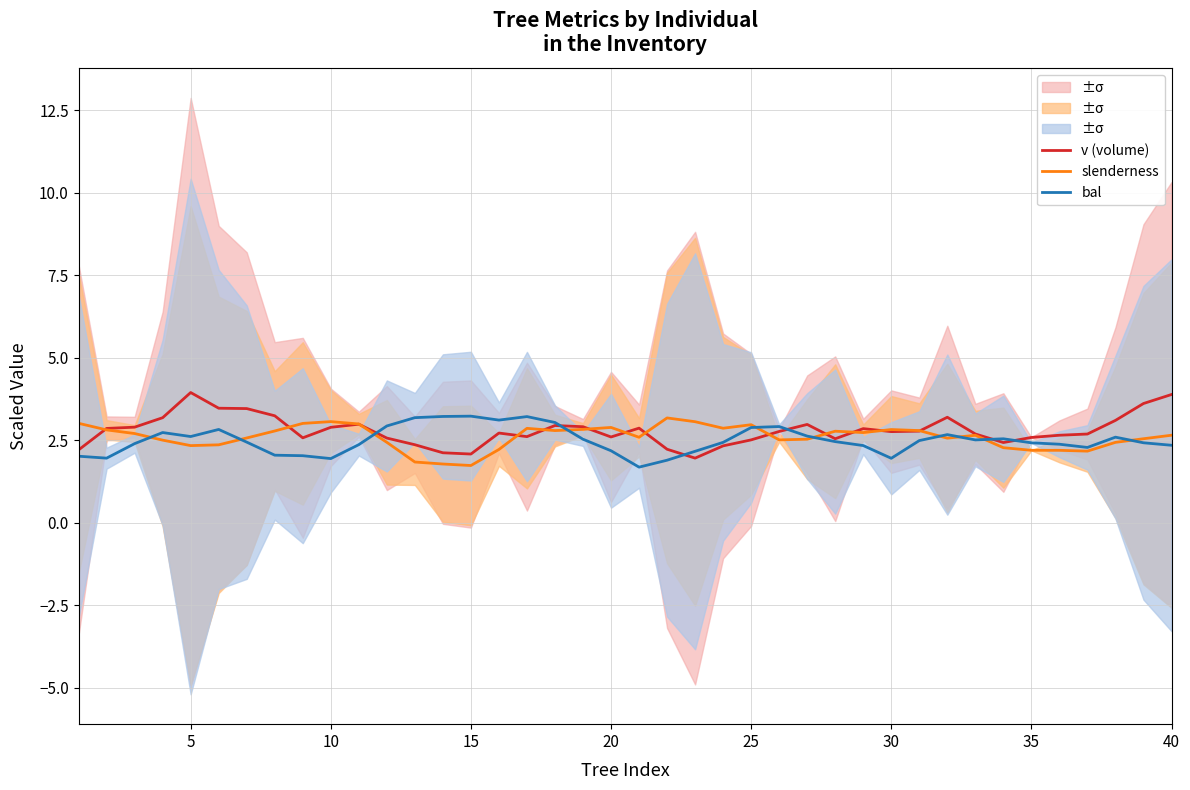

True or false: bal has a value of 2.9 at 25.

True